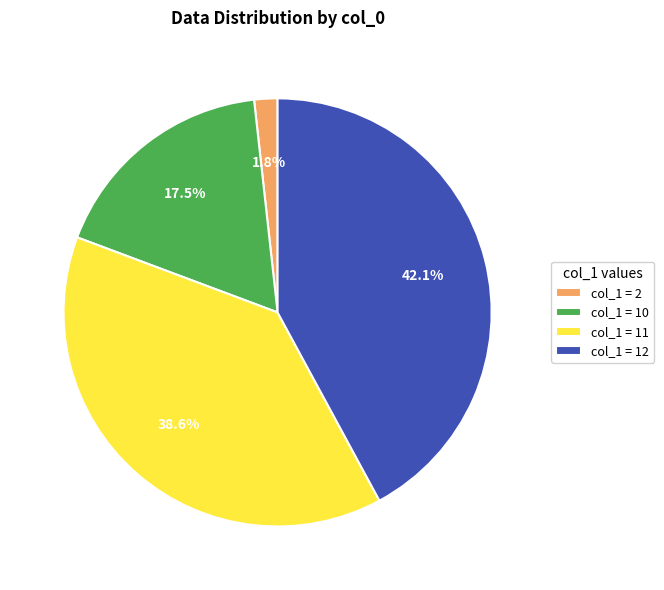

Do col_1 = 12 and col_1 = 10 together represent more than half of the pie?

Yes